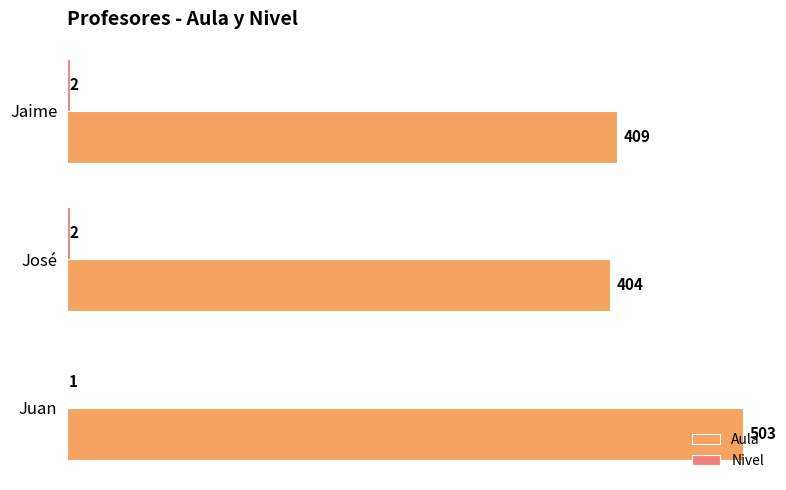

Which series changed the most between Juan and Jaime?

Aula